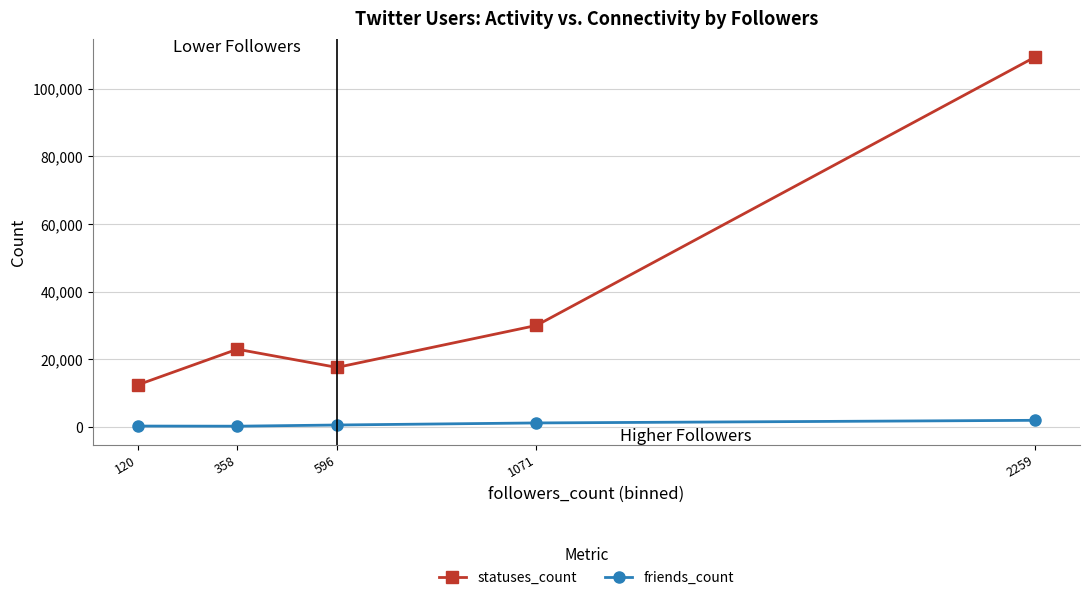

How many interior local peaks does the statuses_count series have?

1